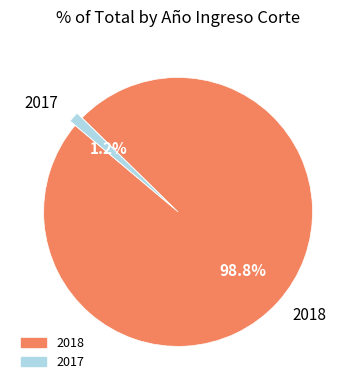

What is the smallest slice in the pie chart?

2017